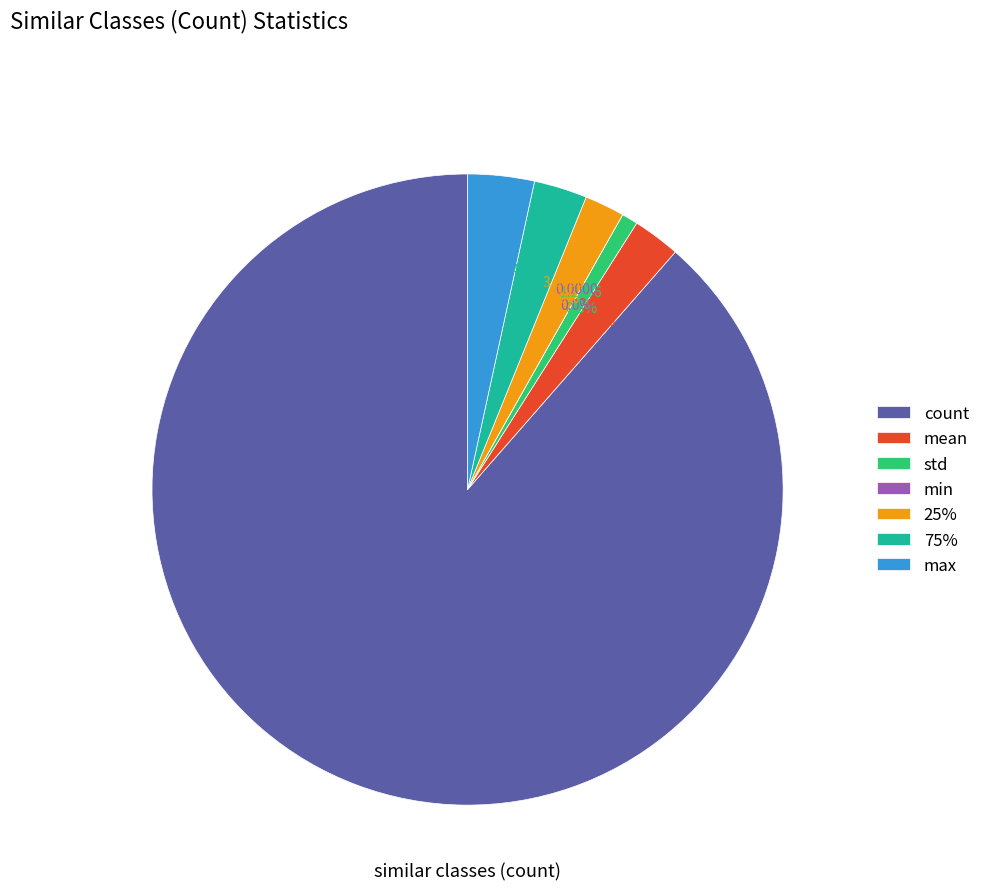

To the nearest percent, what is the difference between the 25% and max slice percentages?

1%